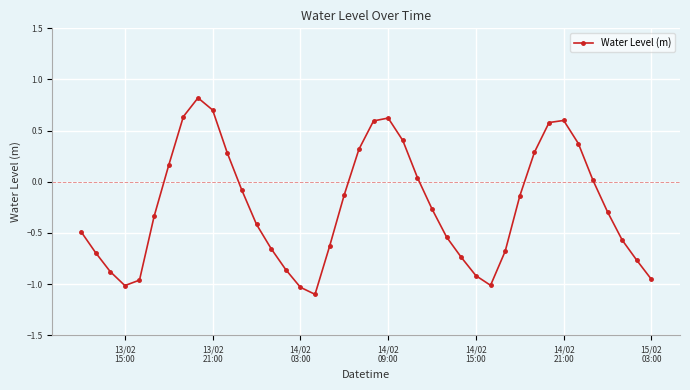

Count the number of values greater than 0.

15